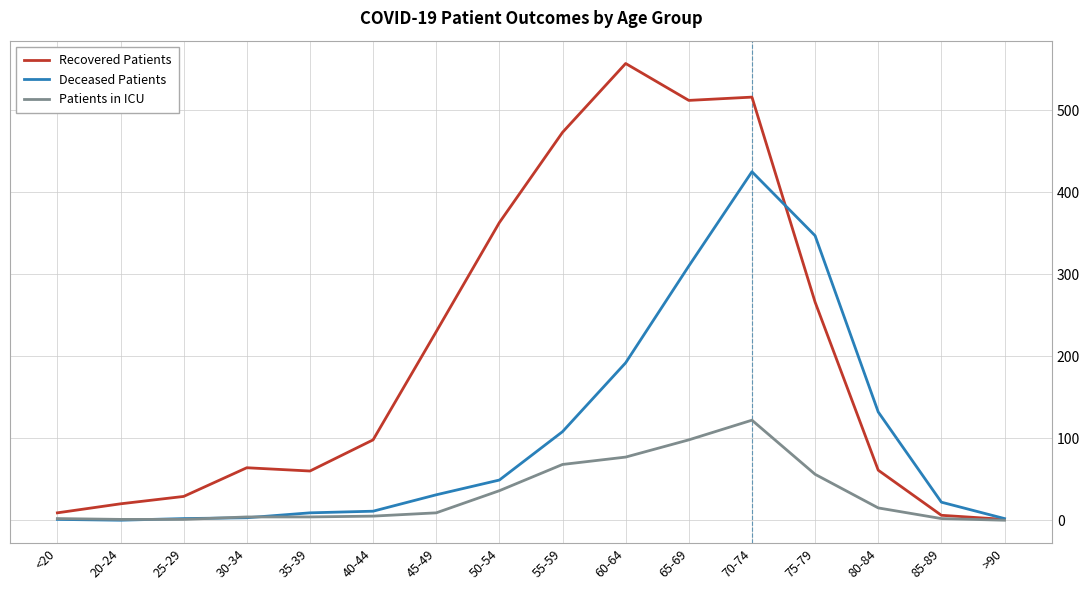

What position from the right is 45-49?

10